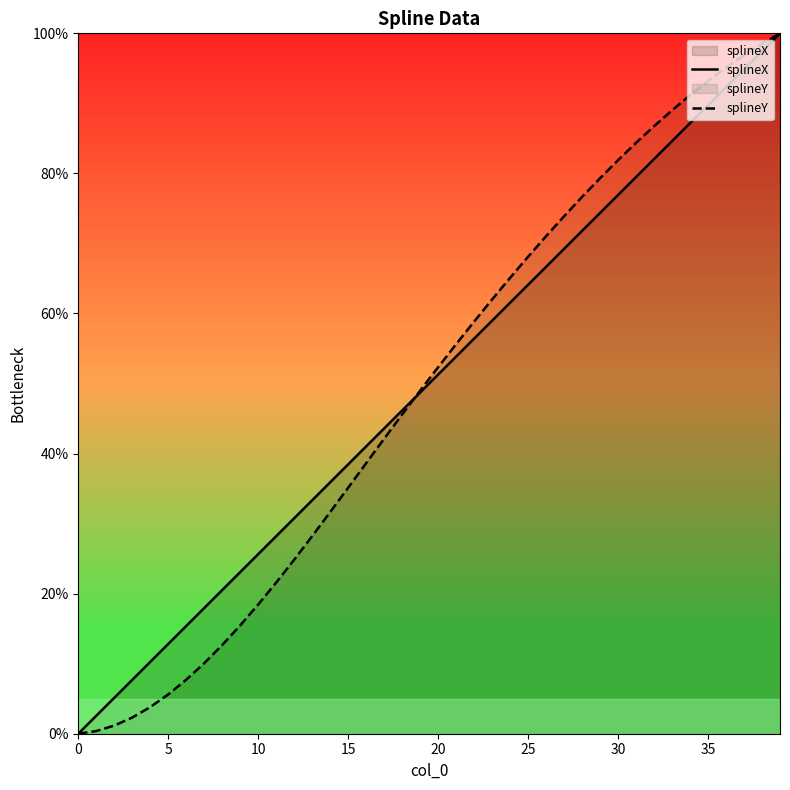

At which category is the sum across all series the highest?

39